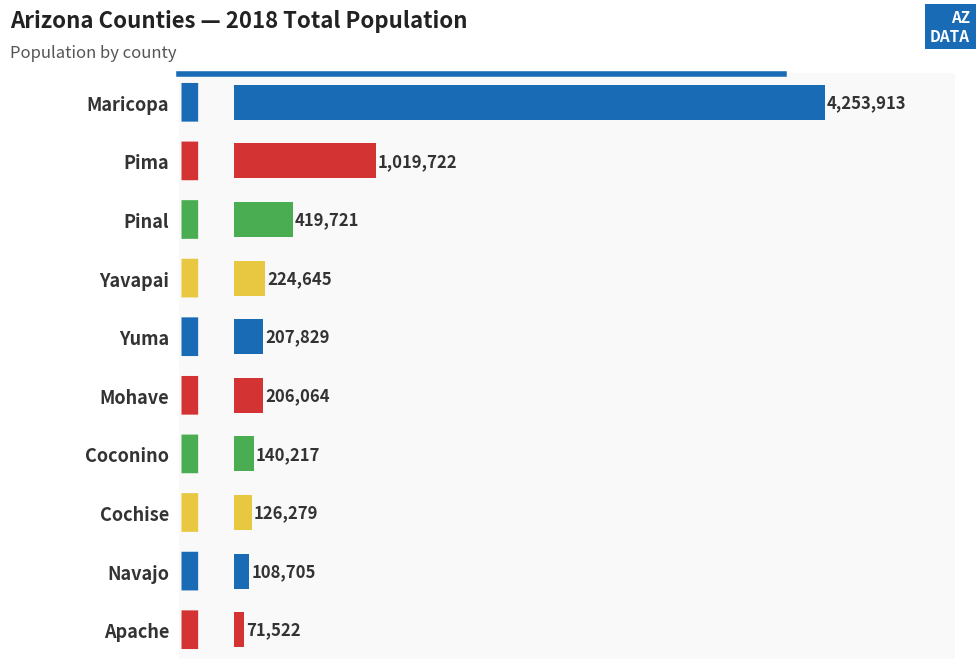

Are the bars horizontal?

Yes